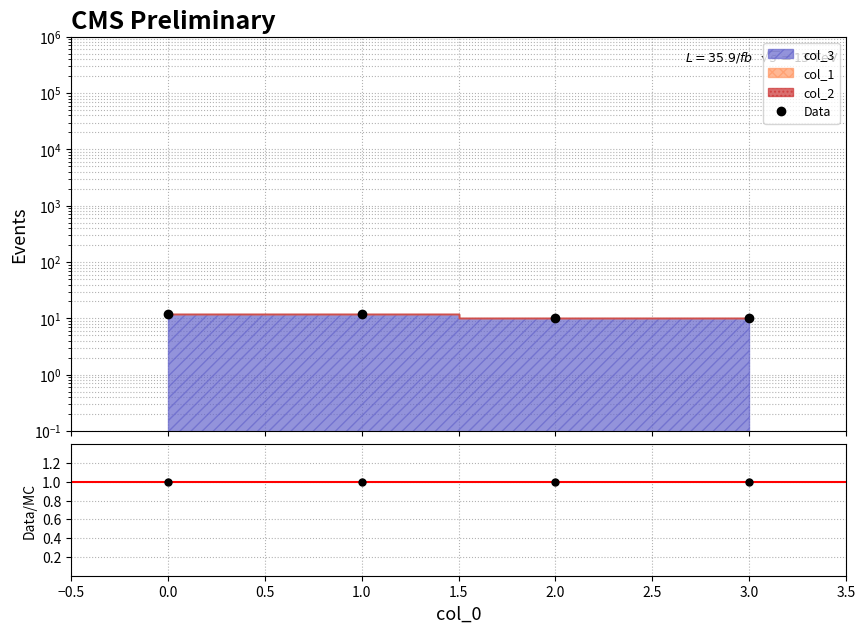

Is this an area chart (filled region under the line)?

No